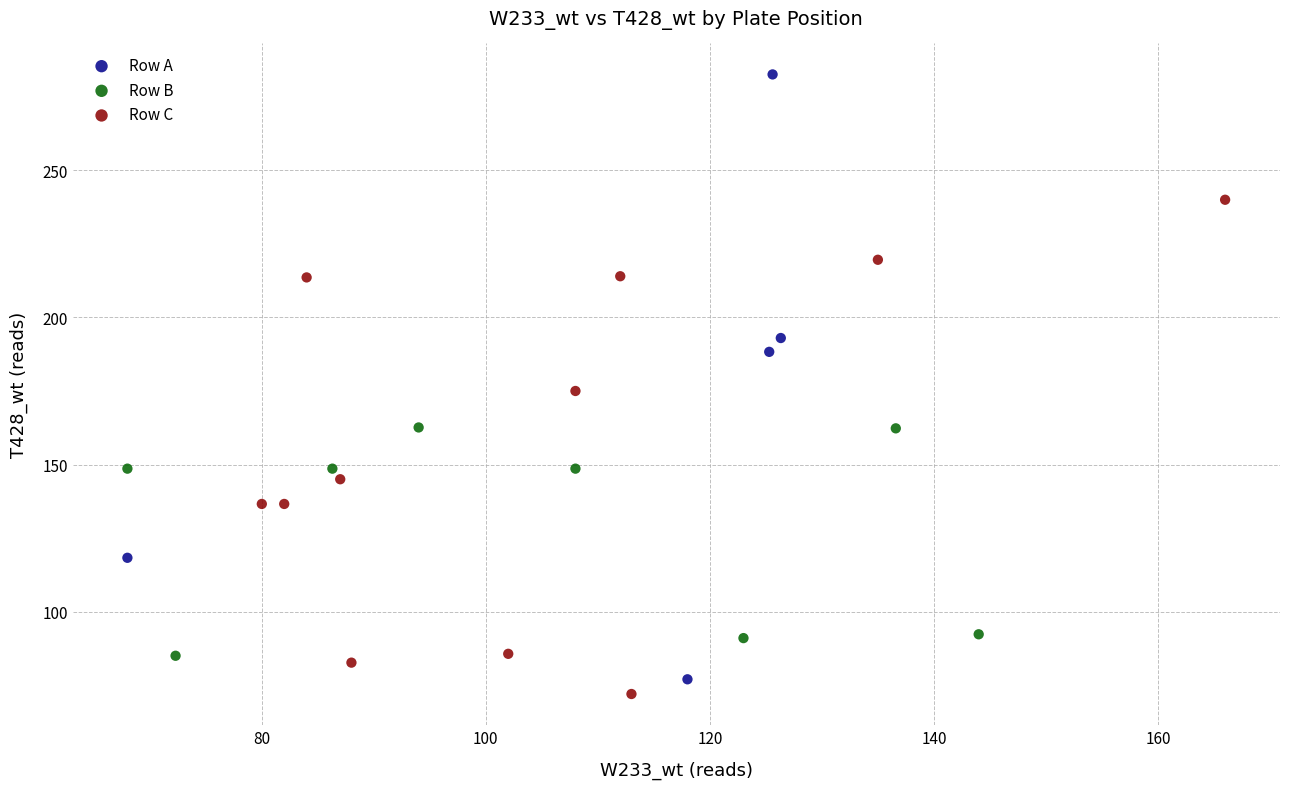

Which series reaches the minimum Y coordinate?

Row C